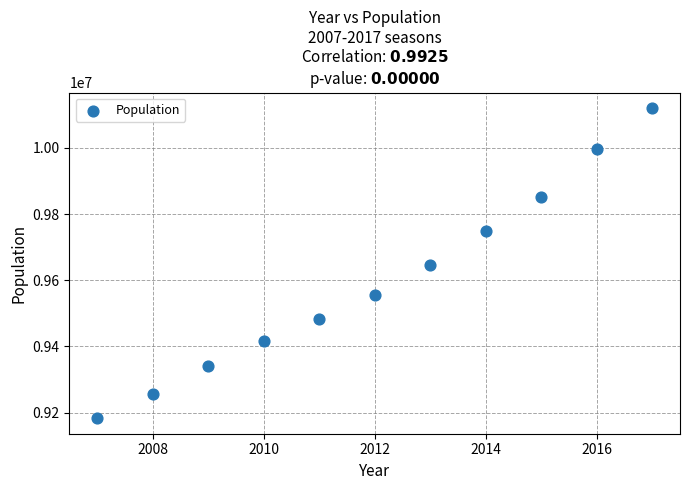

What is the range of Y values (max minus min)?

937315